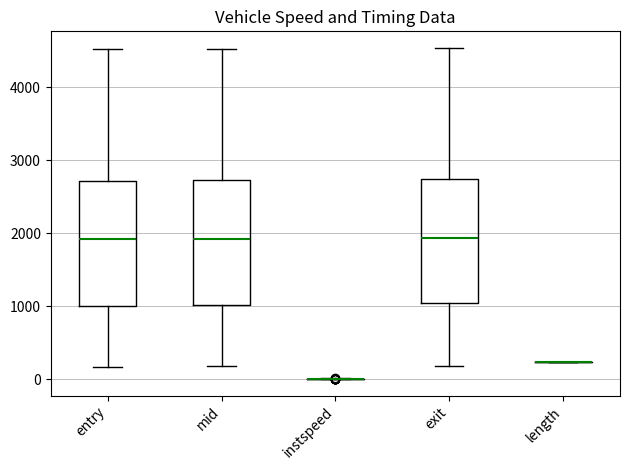

Reading left to right, read every box against the y-axis: the position of its median line, the range the box covers, and the ends of its whiskers. The values are not printed on the chart, so give them approximately, as read against the axis.

entry: median 1900, box 1000 to 2700, whiskers 200 to 4500
mid: median 1900, box 1000 to 2700, whiskers 200 to 4500
instspeed: box collapsed to a line at 0, whiskers 0 to 0
exit: median 1900, box 1000 to 2700, whiskers 200 to 4500
length: box collapsed to a line at 200, whiskers 200 to 200